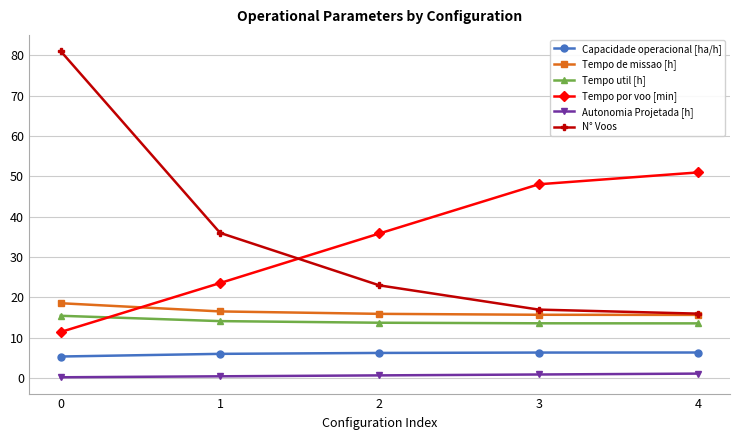

True or false: Tempo util [h] has a value of 7.3 at 4.

False